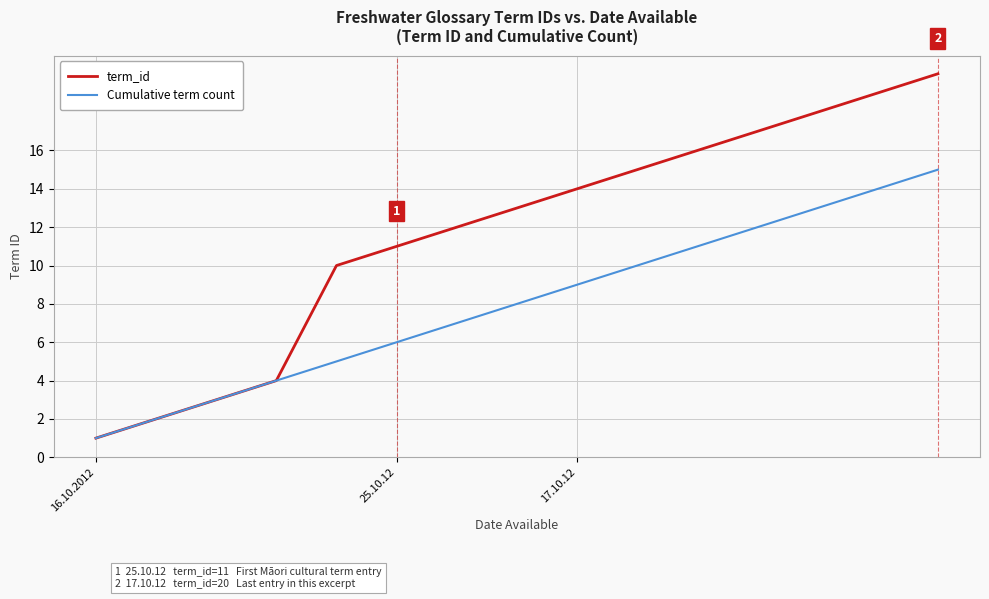

Rank the series by their average value, from highest to lowest.

term_id, Cumulative term count